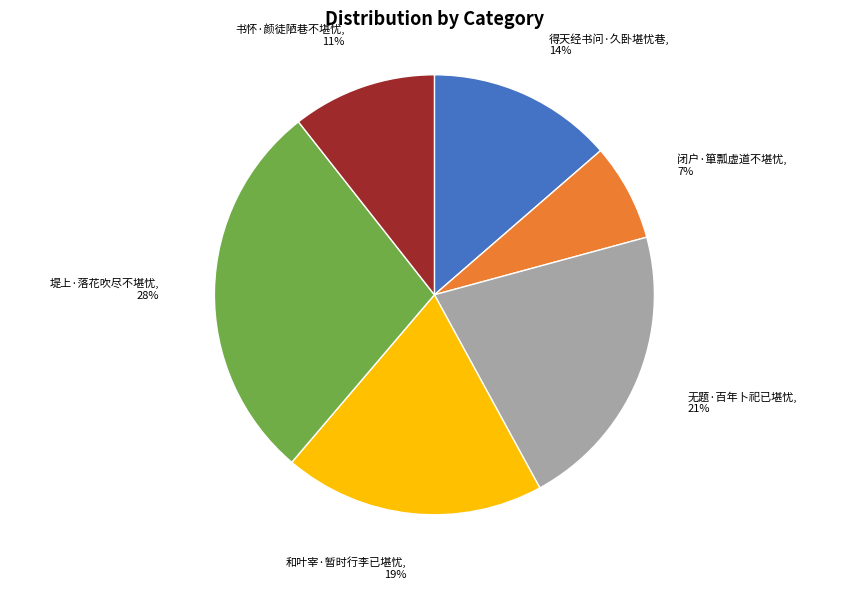

Is there any slice that represents more than half of the pie?

No